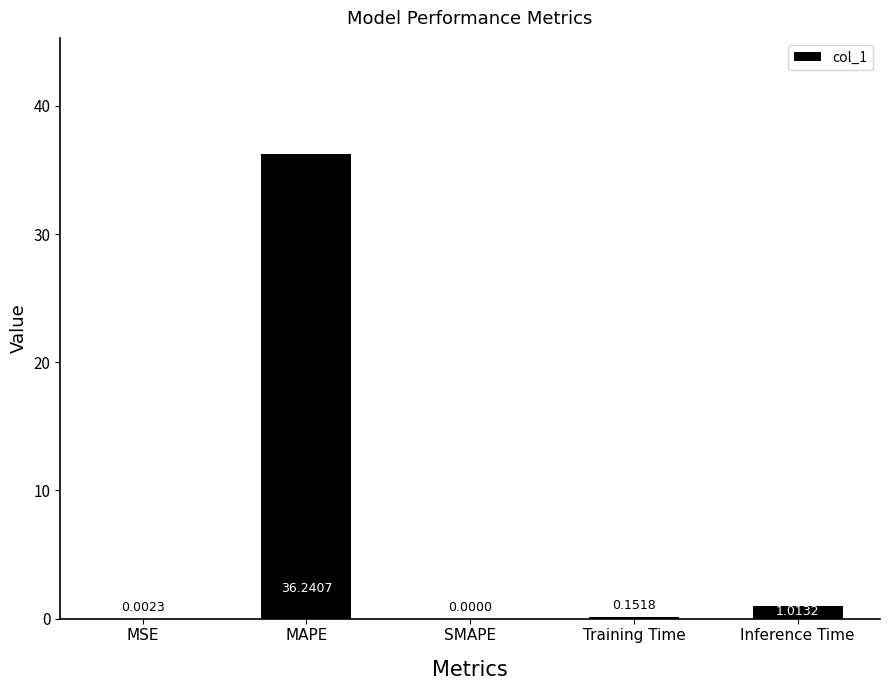

What is the sum of the values at MAPE and Inference Time?

37.3